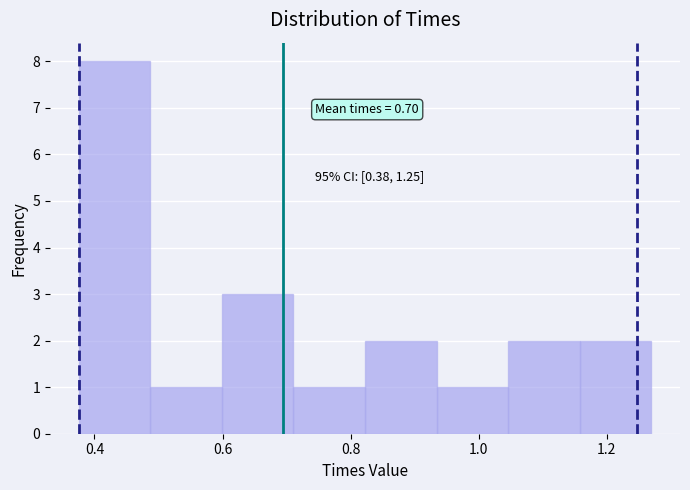

Over which range of the x-axis is the bar tallest?

0.38 to 0.48